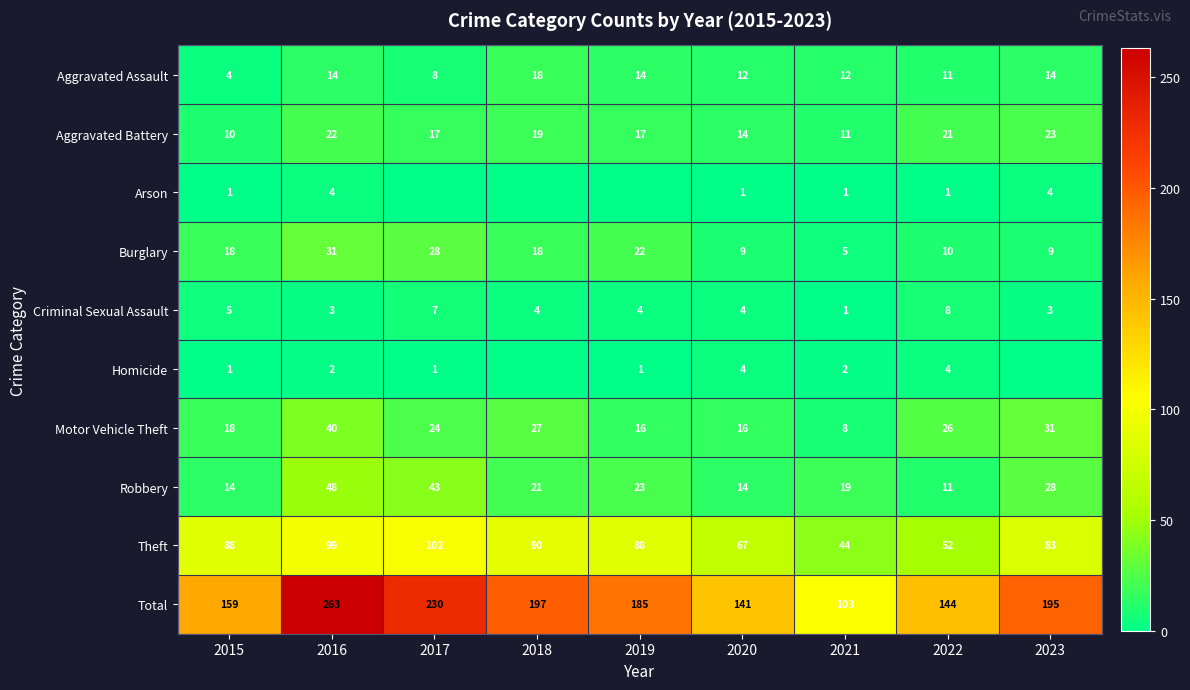

How many data points does each series have?

9